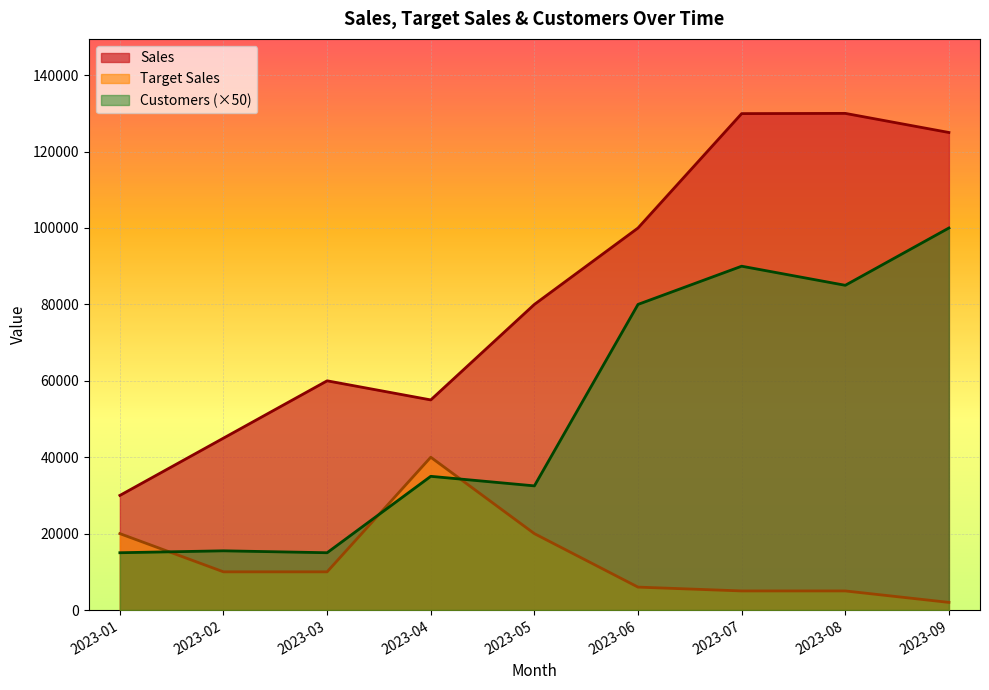

True or false: Customers has a value of 32500.0 at 2023-05.

True